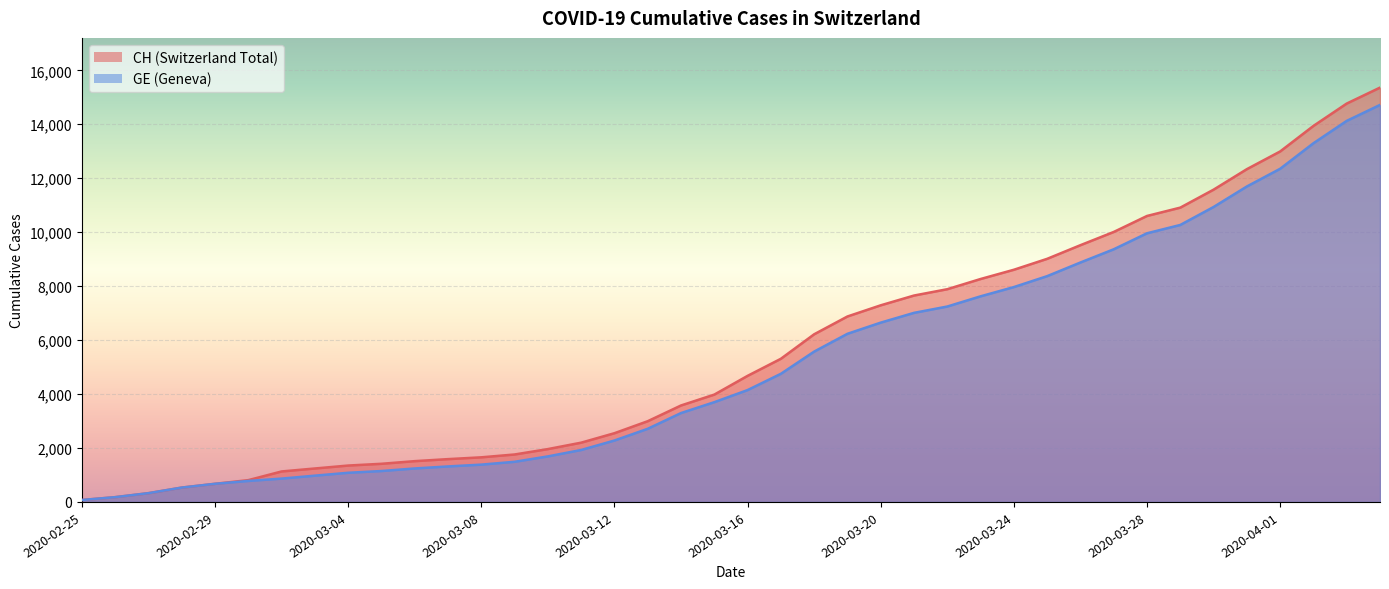

What is the sum of the GE values at 2020-03-25 and 2020-02-27?

8695